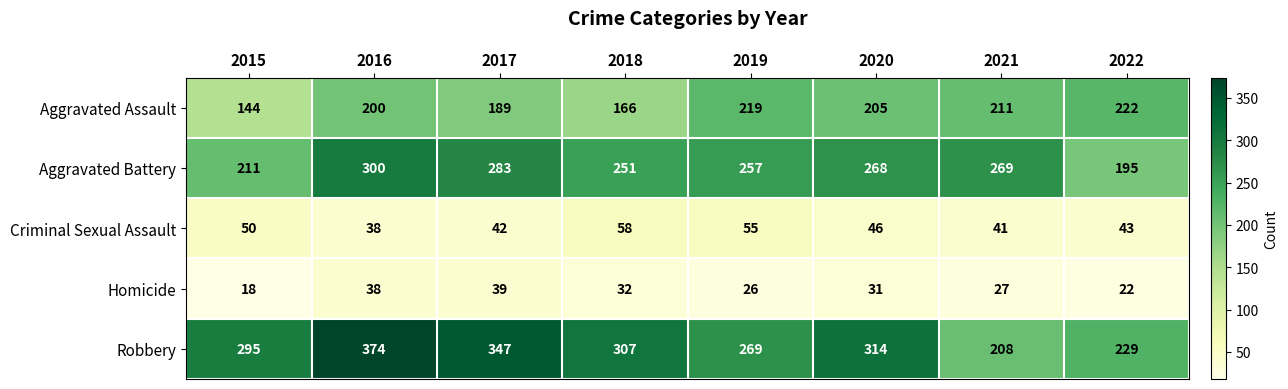

Count the number of data series in this chart.

5